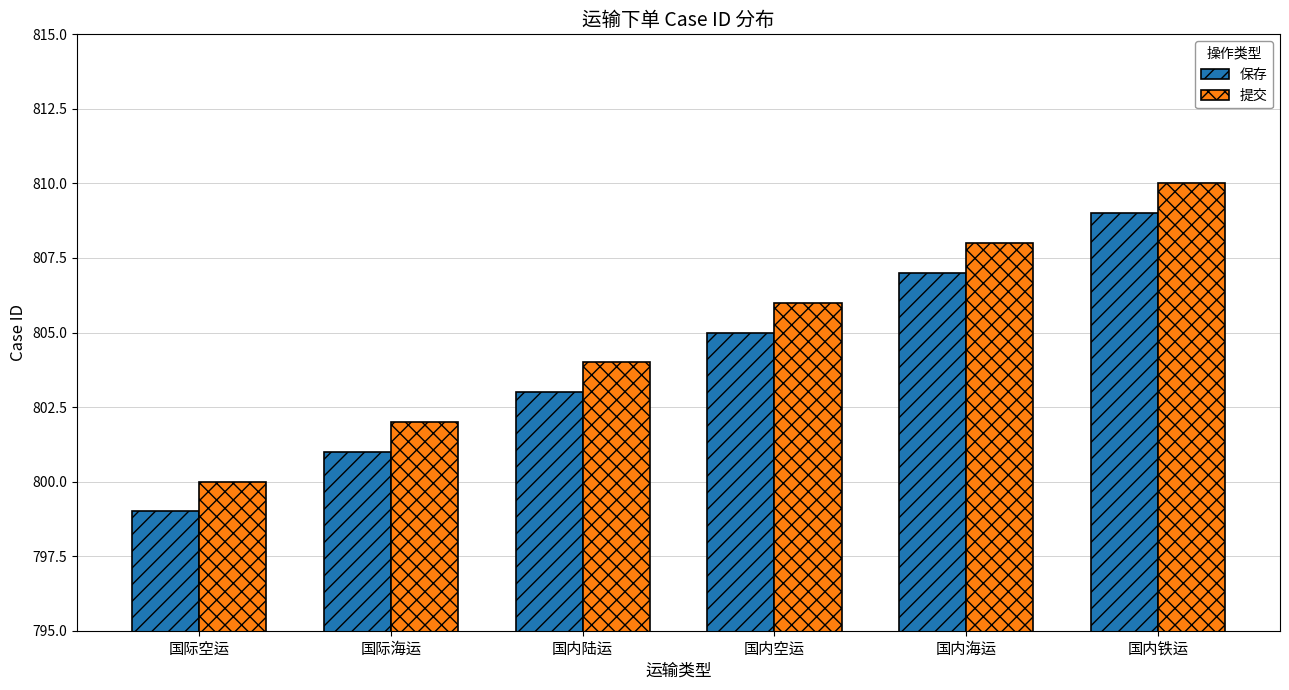

Reading right to left, extract all data points from this chart.

保存: 809	807	805	803	801	799
提交: 810	808	806	804	802	800